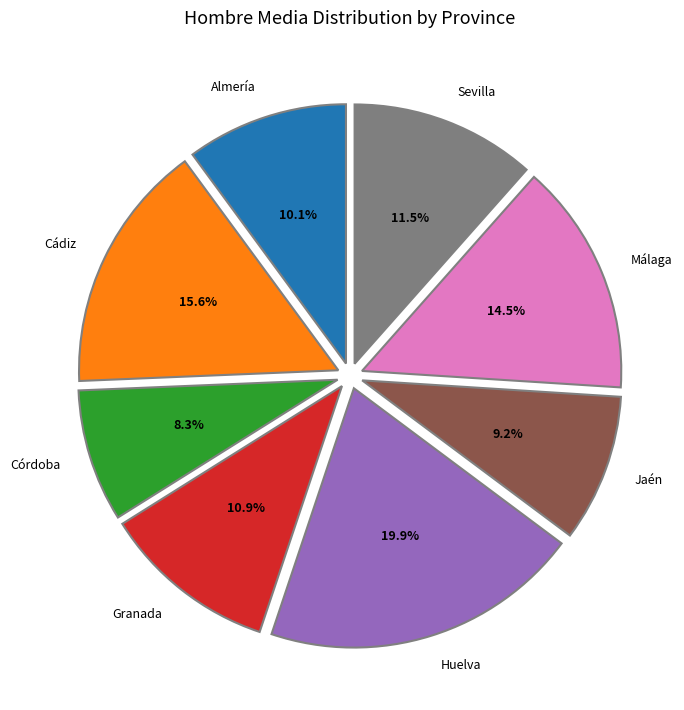

What percentage is NOT represented by Córdoba?

91.7%